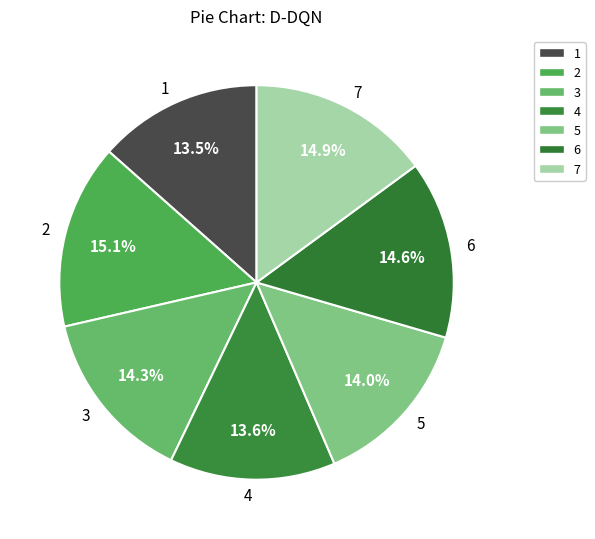

Combined, what portion of the pie is 4 and 7?

28.5%